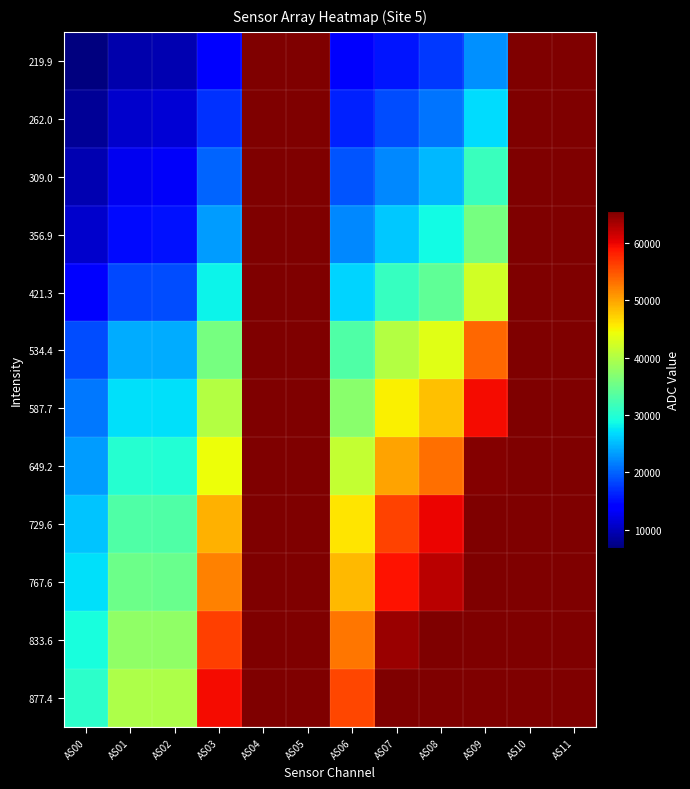

How many distinct data groups are displayed?

12